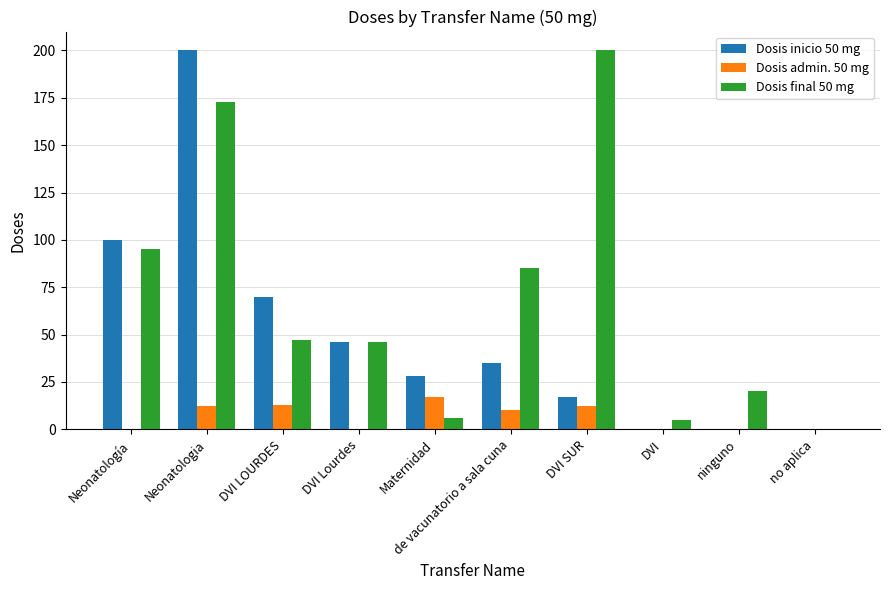

The Dosis inicio 50 mg series shows 46 at Maternidad. True or false?

False